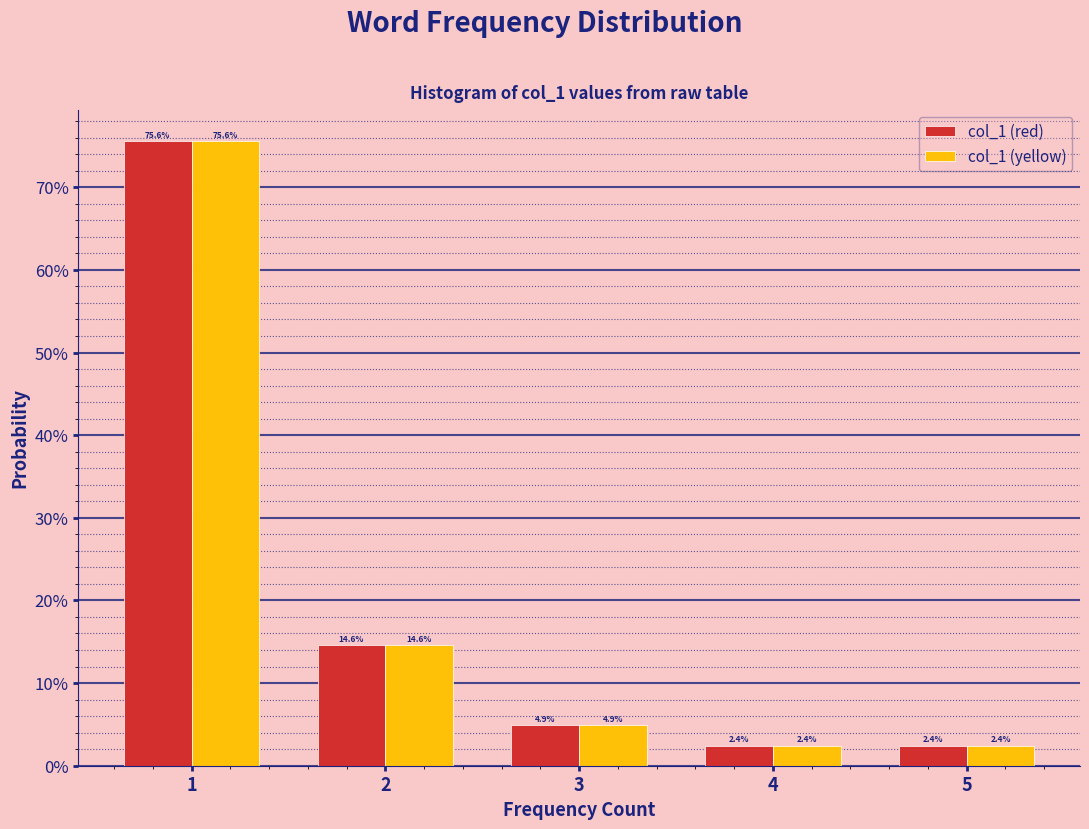

Does the chart contain any negative values?

No